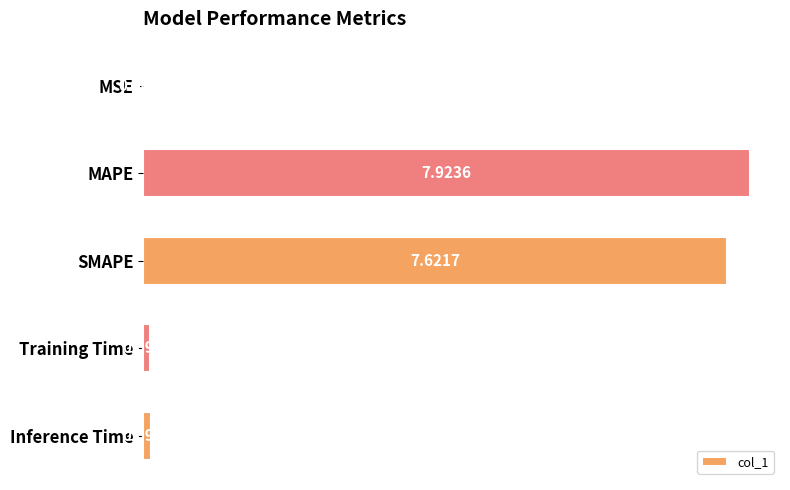

At which category does the chart reach its peak across all series?

MAPE